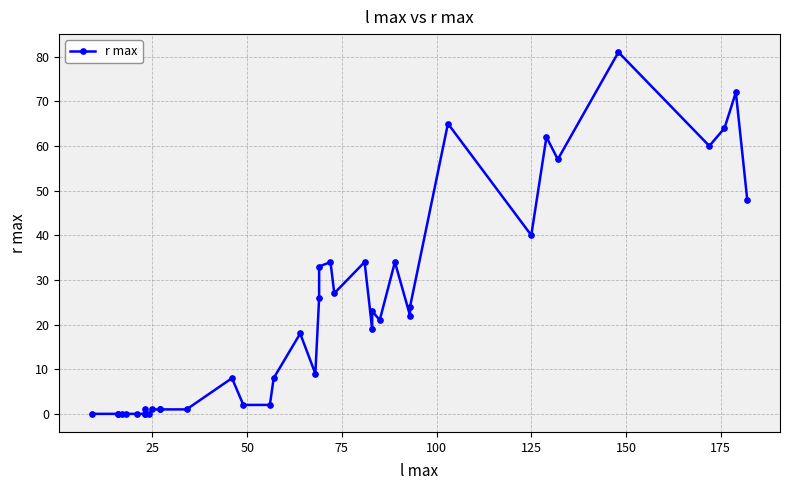

How many points are lower than both their immediate neighbors (excluding endpoints)?

8